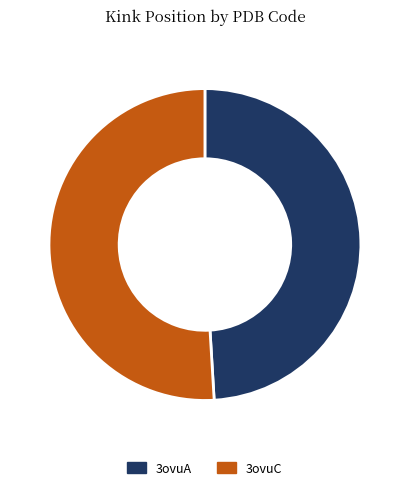

Is the sum of 3ovuA and 3ovuC greater than half?

Yes